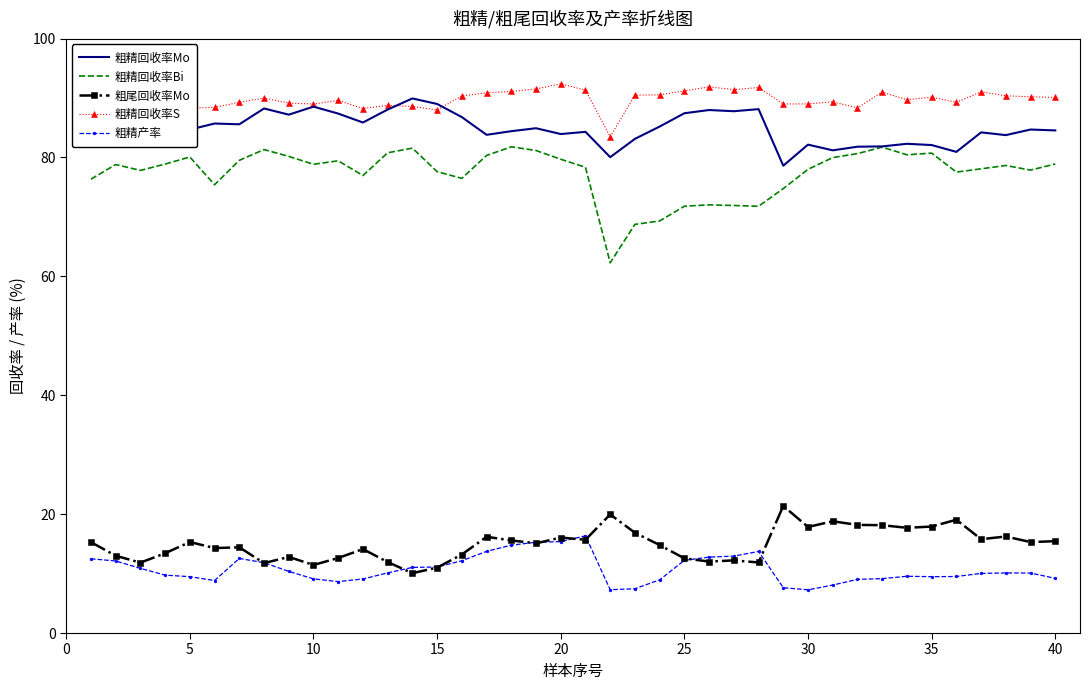

True or false: 粗尾回收率Mo and 粗精回收率Mo intersect in this chart.

False